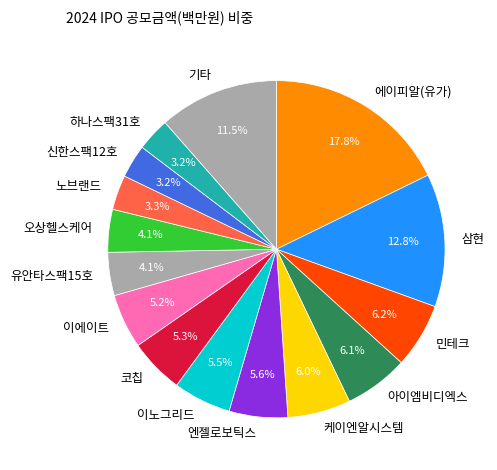

Is it true that 엔젤로보틱스 is 6% of the pie?

True